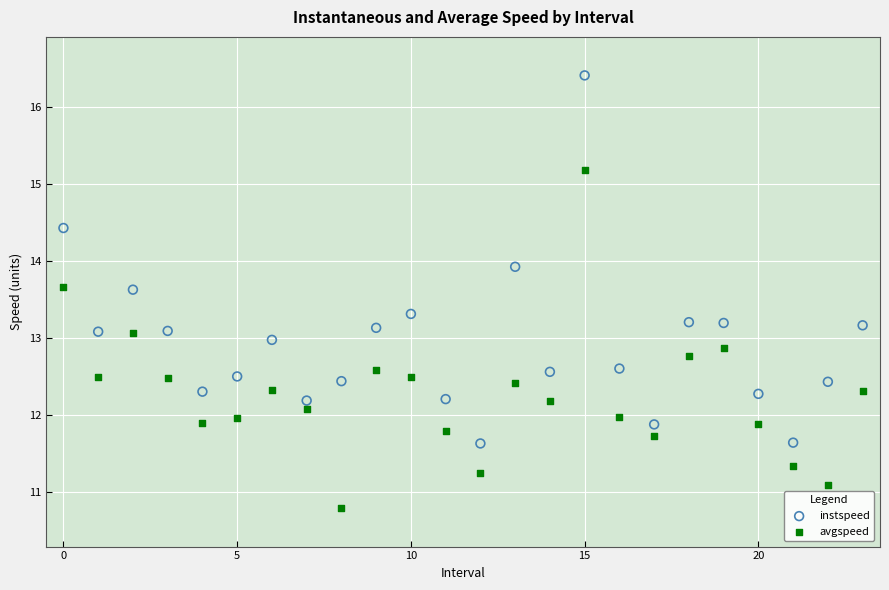

In the instspeed series, what Y value is closest to 14?

13.9